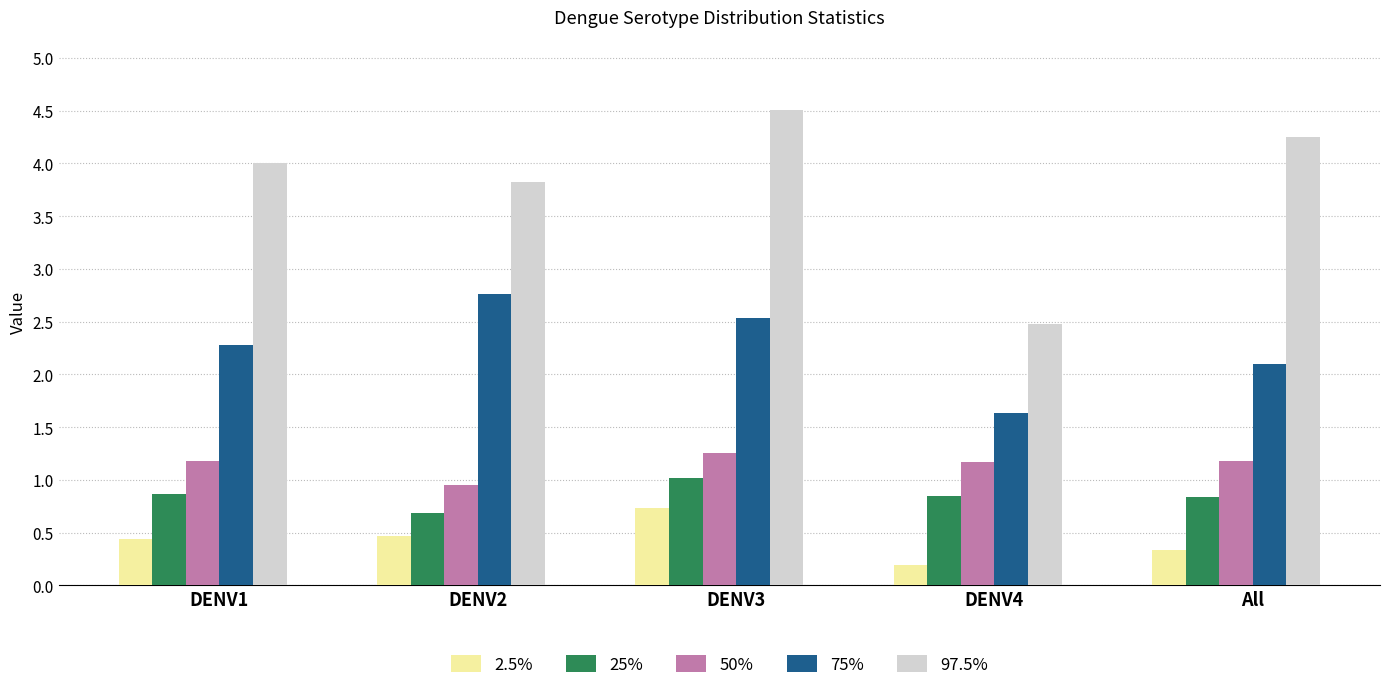

What value does the 75% series have at DENV3?

2.5